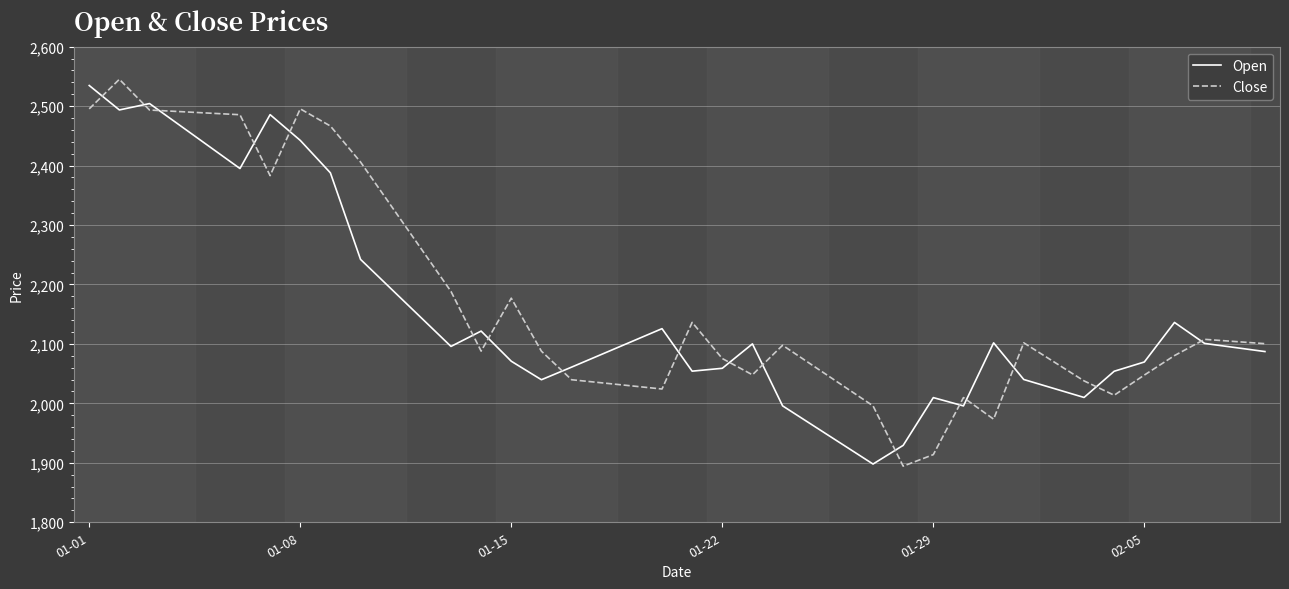

Which series has the largest total across all categories?

Close